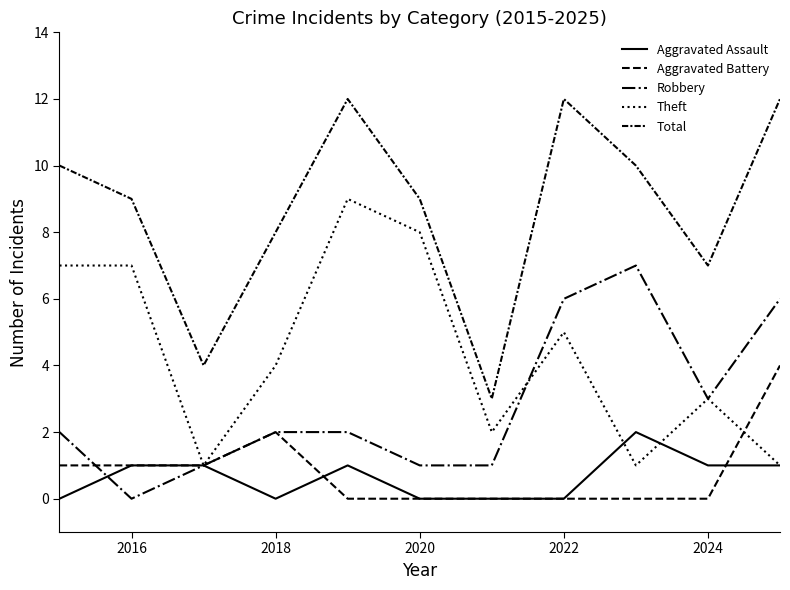

Does the chart display data point markers on the line(s)?

No